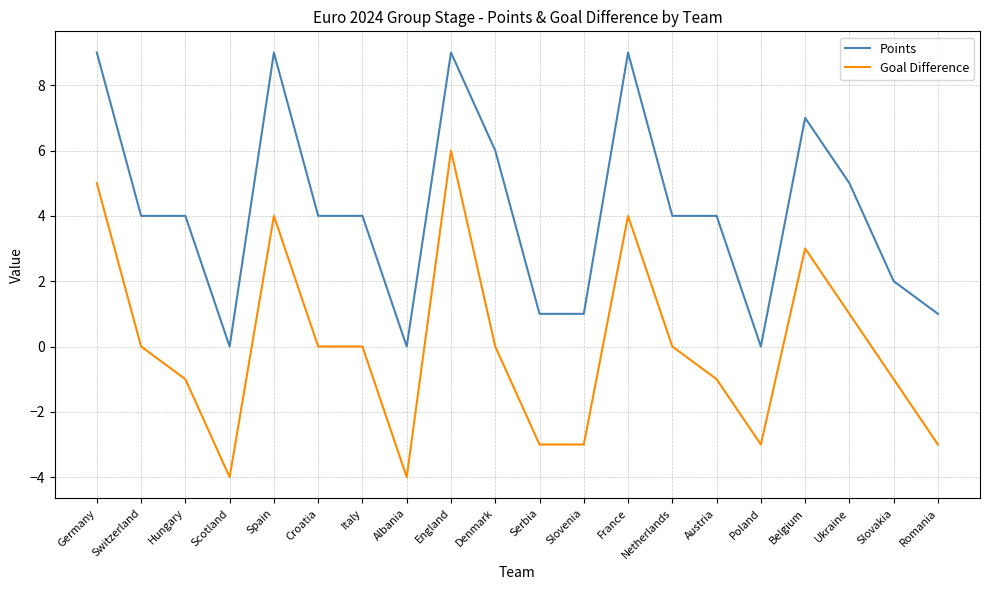

True or false: Points and Goal Difference intersect in this chart.

False